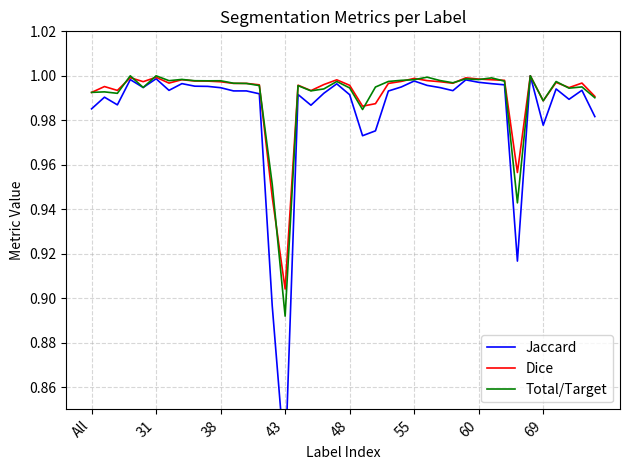

Which category has the lowest value in the Total/Target series?

43